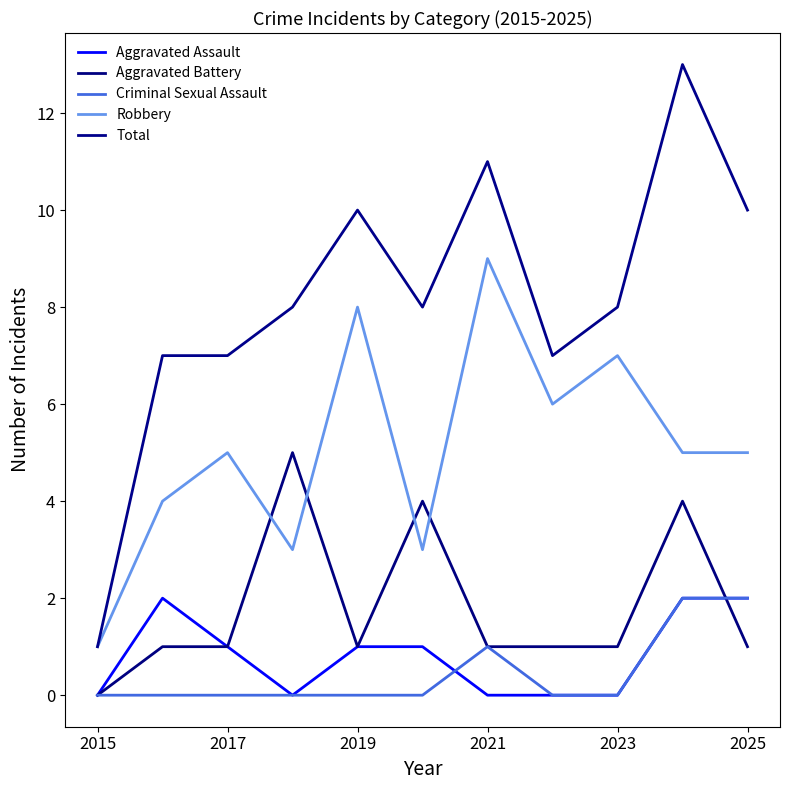

What is the value of the Total point at the 2nd from the left?

7